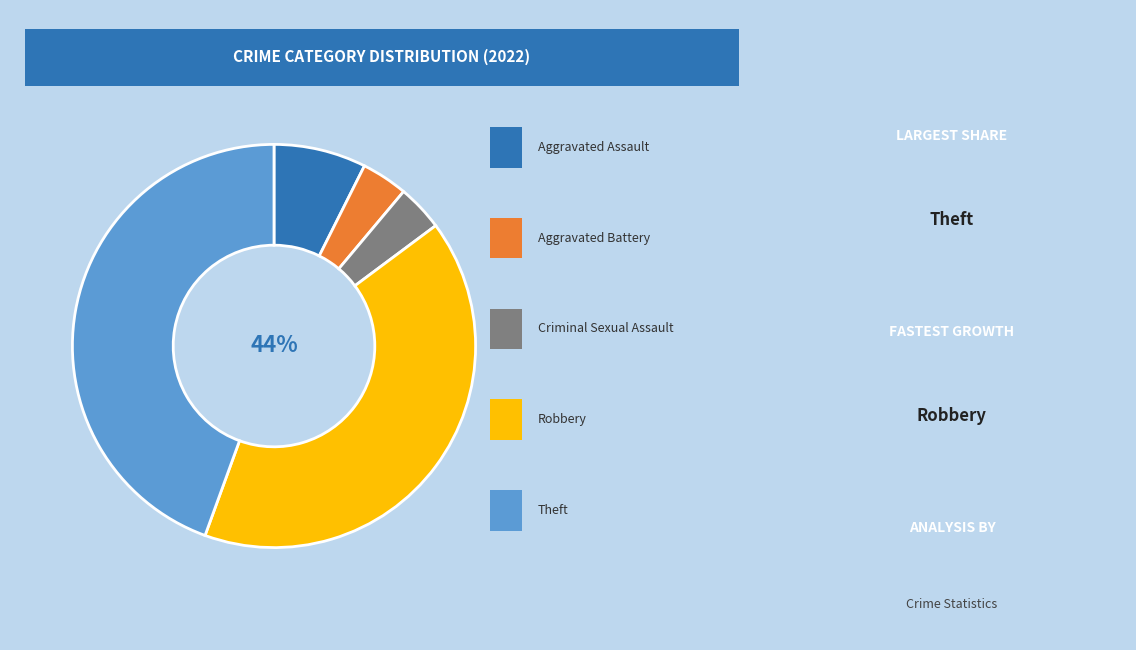

Is Theft the majority of the pie?

No